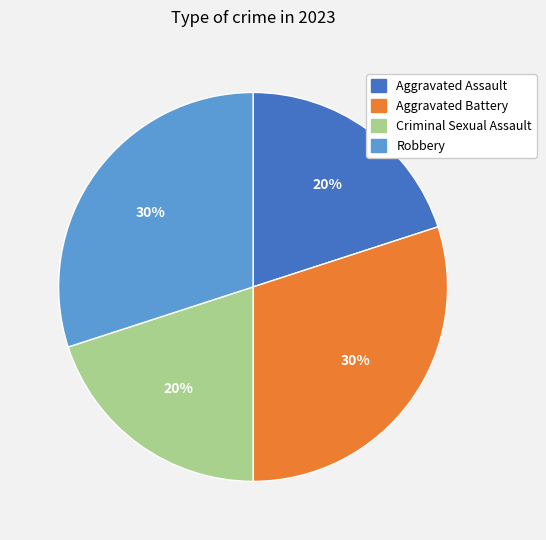

Do Aggravated Battery and Robbery together represent more than half of the pie?

Yes